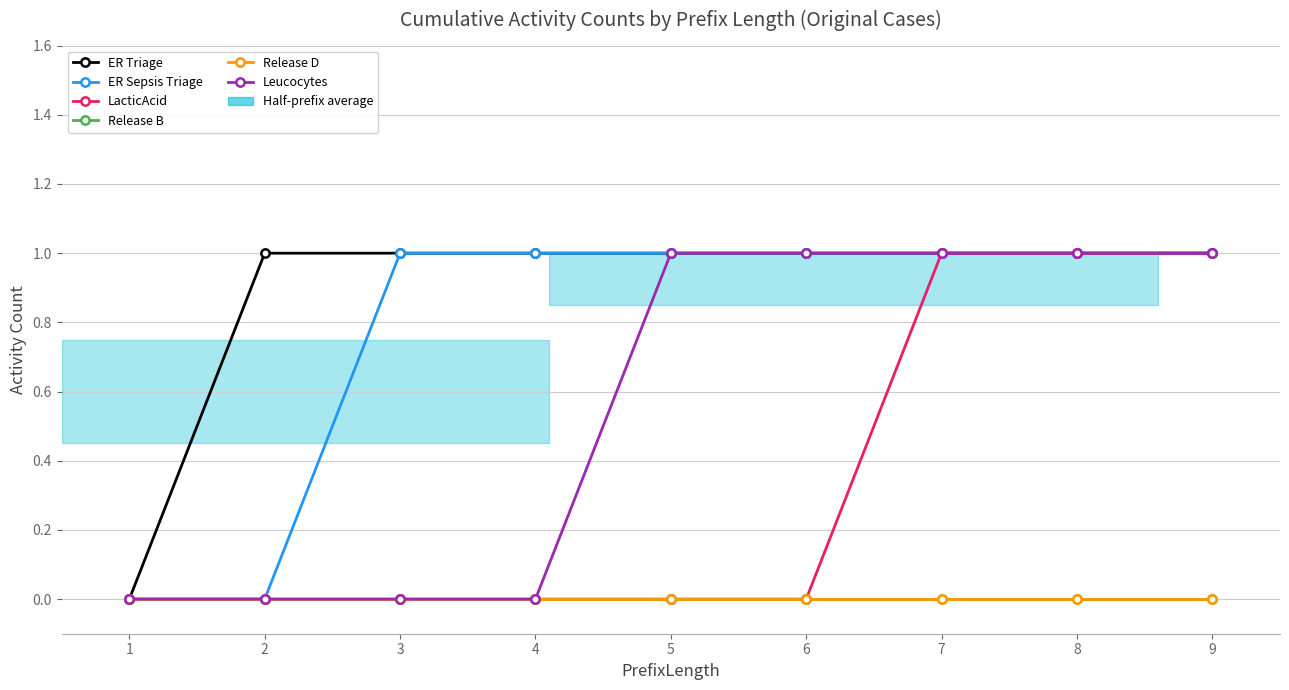

At how many categories does at least one series exceed 0?

8